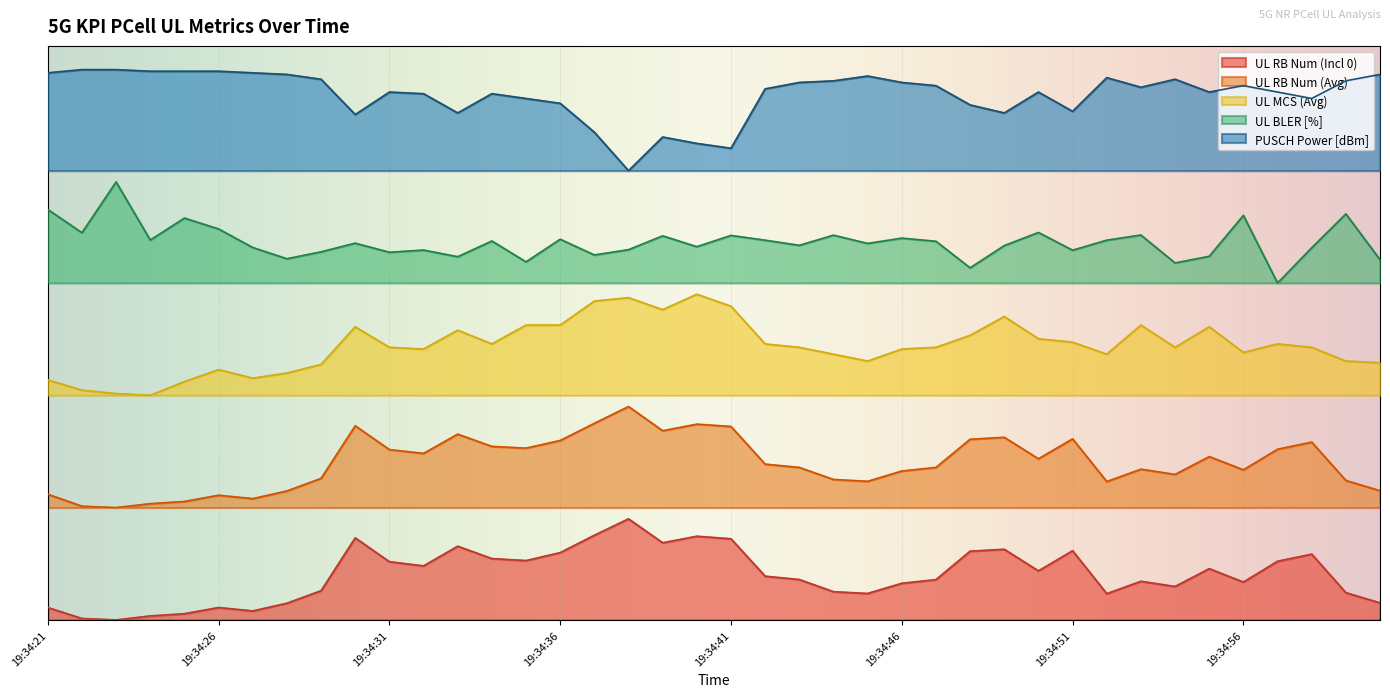

What is the highest value of the PUSCH Power [dBm] series?

88.2